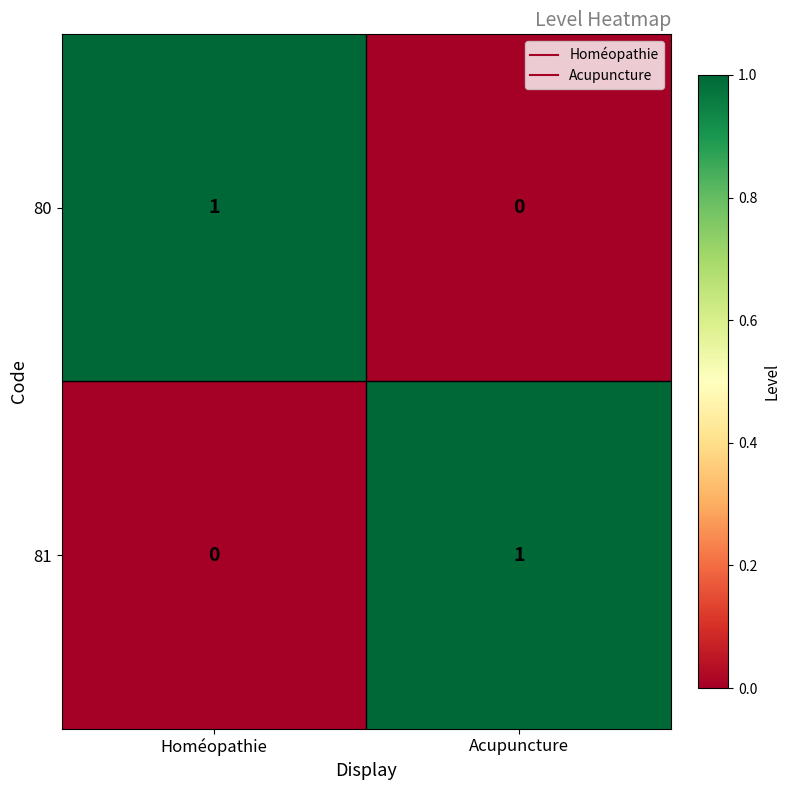

Is it true that 80 equals 0 at Acupuncture?

True